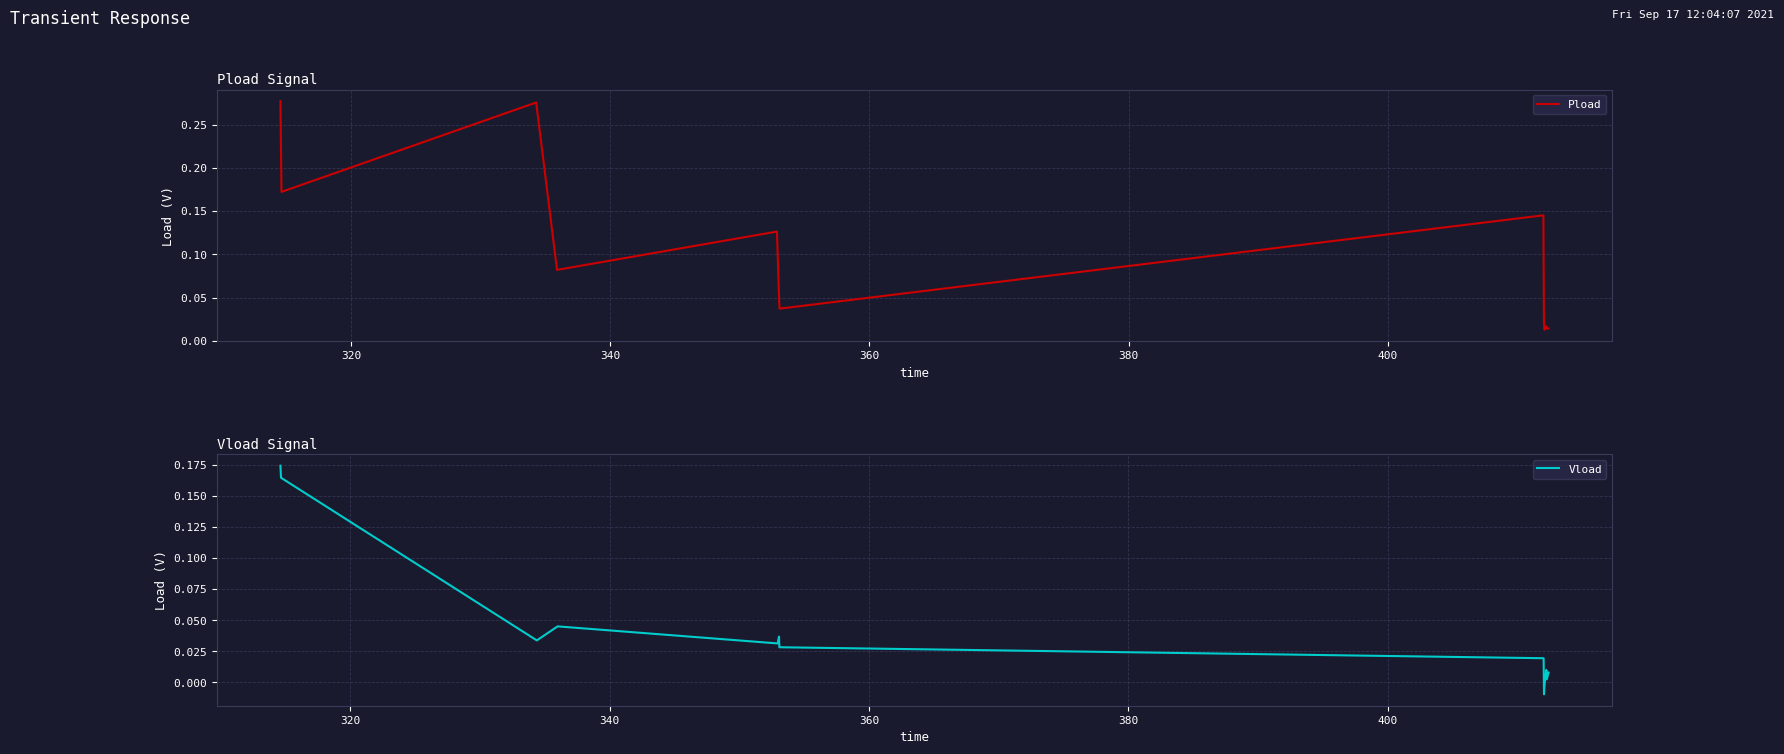

The Pload series shows 0.0 at 10. True or false?

False